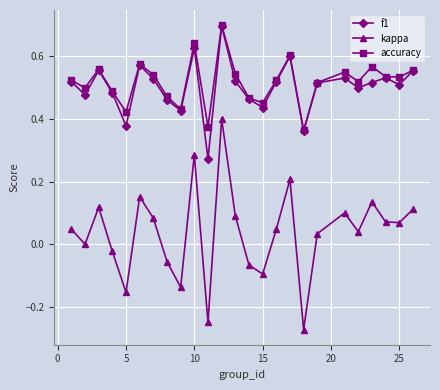

True or false: accuracy has more than 2 interior local peaks.

True